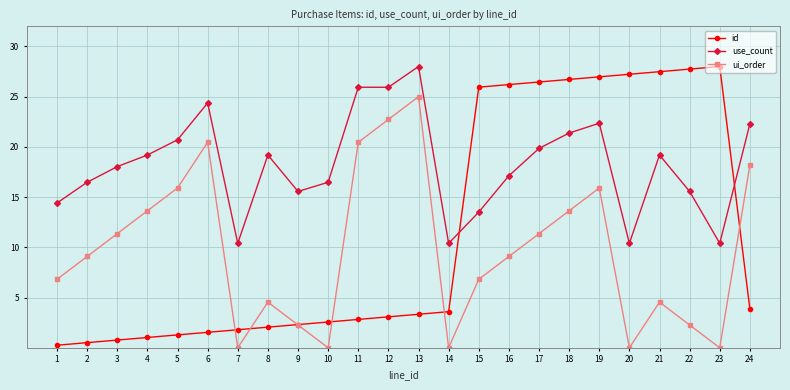

What is the sum of the id values at 10 and 16?

28.8